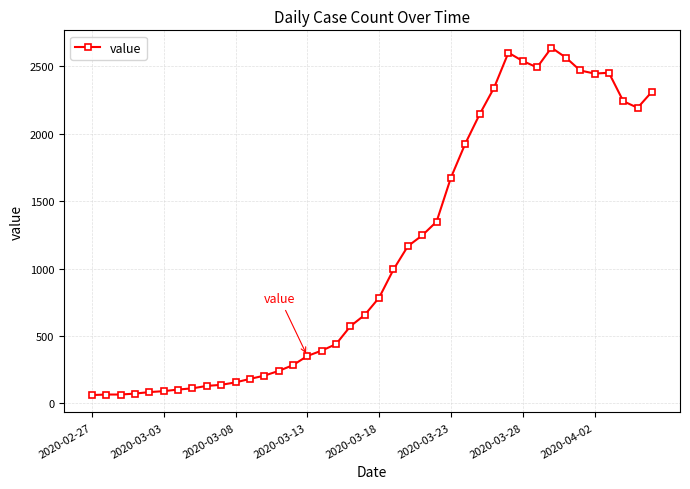

What is the average value?

1124